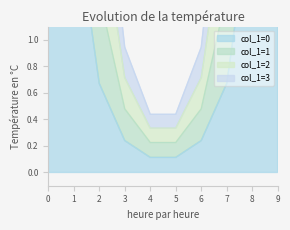

Reading left to right, transcribe all the data shown in this chart.

col_1=0: 2.4	2.0	0.7	0.2	0.1	0.1	0.2	0.7	2.0	2.4
col_1=1: 4.8	4.1	1.3	0.5	0.2	0.2	0.5	1.3	4.1	4.8
col_1=2: 9.7	8.1	2.7	0.9	0.4	0.4	0.9	2.7	8.1	9.7
col_1=3: 7.3	6.1	2.0	0.7	0.3	0.3	0.7	2.0	6.1	7.3